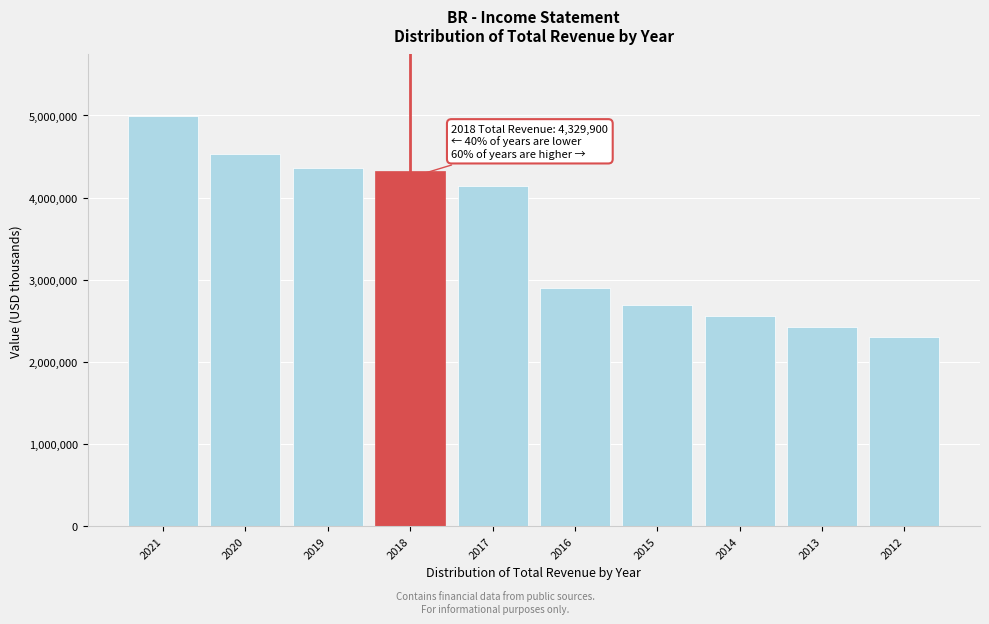

Reading left to right, what are all the values shown in this chart?

4993700	4529000	4362200	4329900	4142600	2897000	2694200	2558000	2430800	2303500